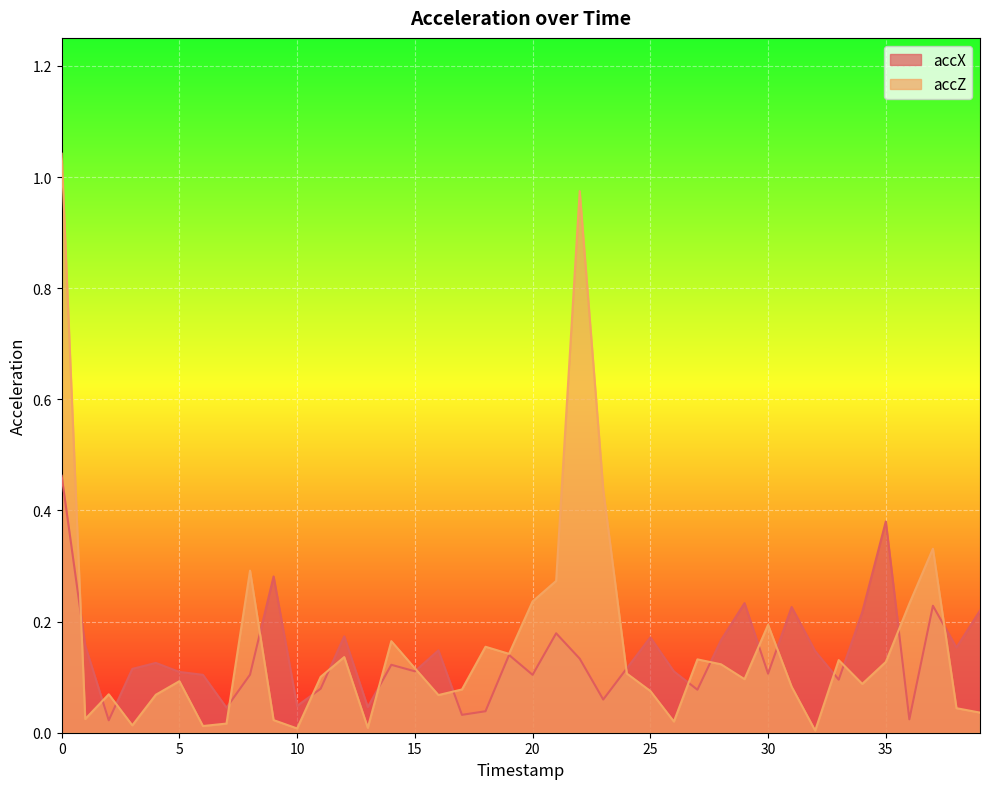

In accZ, how many points are lower than both neighbors (excluding endpoints)?

11